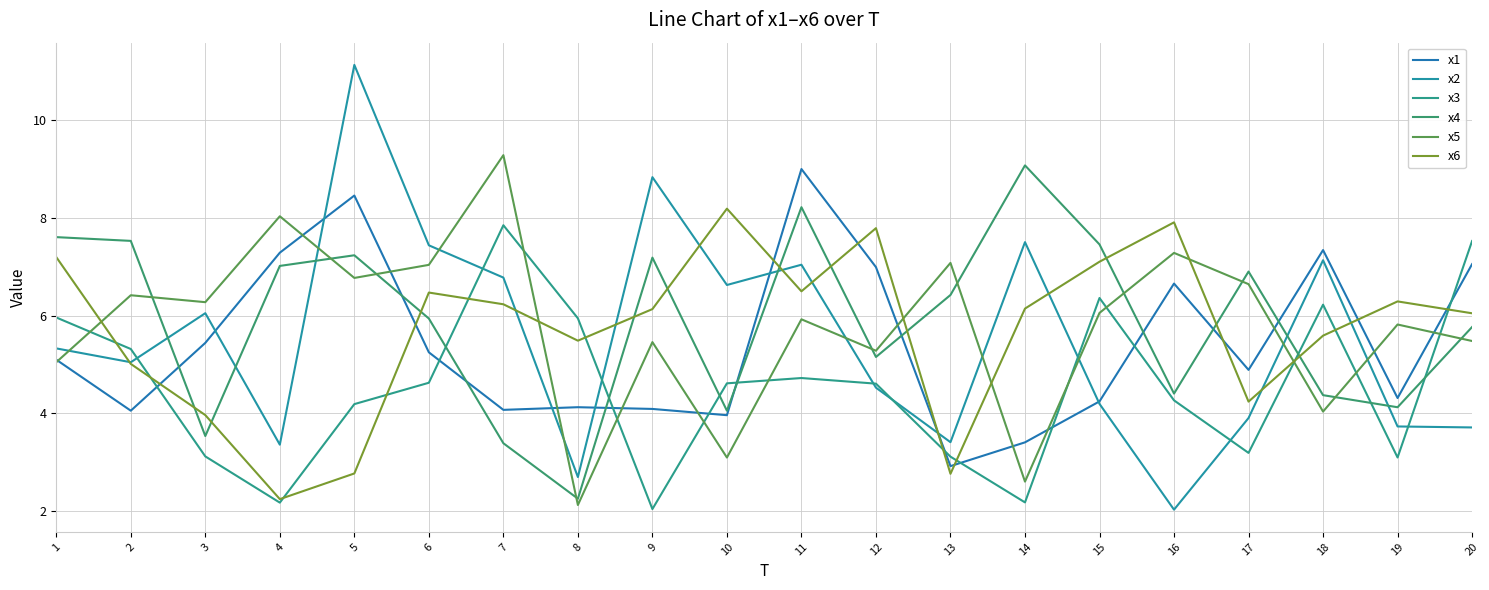

Reading left to right, list all the values displayed in this chart.

x1: 5.1	4.1	5.4	7.3	8.5	5.2	4.1	4.1	4.1	4.0	9.0	7.0	2.9	3.4	4.2	6.7	4.9	7.3	4.3	7.1
x2: 5.3	5.0	6.1	3.4	11.1	7.4	6.8	2.7	8.8	6.6	7.0	4.5	3.4	7.5	4.2	2.0	3.9	7.1	3.7	3.7
x3: 6.0	5.3	3.1	2.2	4.2	4.6	7.9	5.9	2.0	4.6	4.7	4.6	3.1	2.2	6.4	4.3	3.2	6.2	3.1	7.5
x4: 7.6	7.5	3.5	7.0	7.2	5.9	3.4	2.3	7.2	4.1	8.2	5.2	6.4	9.1	7.5	4.4	6.9	4.4	4.1	5.8
x5: 5.0	6.4	6.3	8.0	6.8	7.0	9.3	2.1	5.5	3.1	5.9	5.3	7.1	2.6	6.1	7.3	6.6	4.0	5.8	5.5
x6: 7.2	5.0	4.0	2.2	2.8	6.5	6.2	5.5	6.1	8.2	6.5	7.8	2.8	6.1	7.1	7.9	4.2	5.6	6.3	6.0